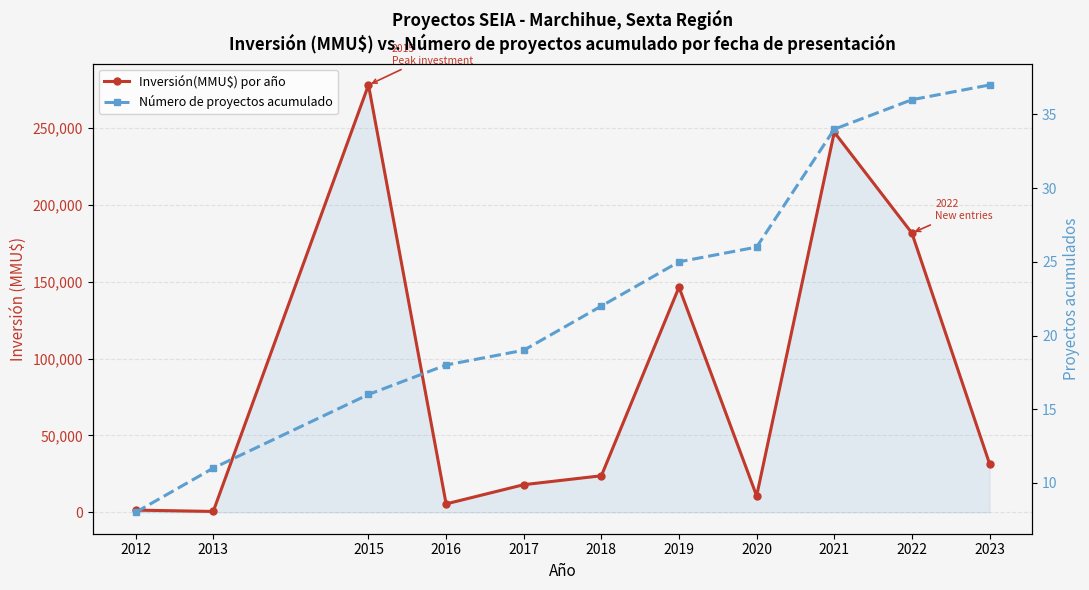

How many categories are shown in the chart?

11